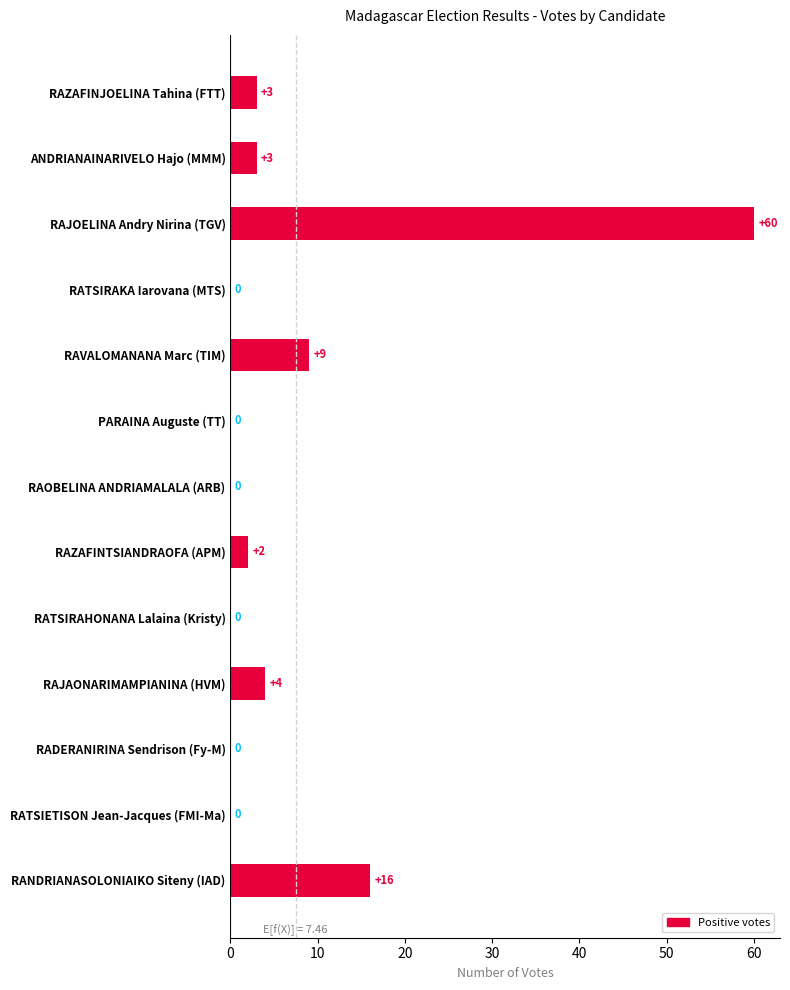

Which has a higher value, RAZAFINTSIANDRAOFA (APM) or RAJAONARIMAMPIANINA (HVM)?

RAJAONARIMAMPIANINA (HVM)